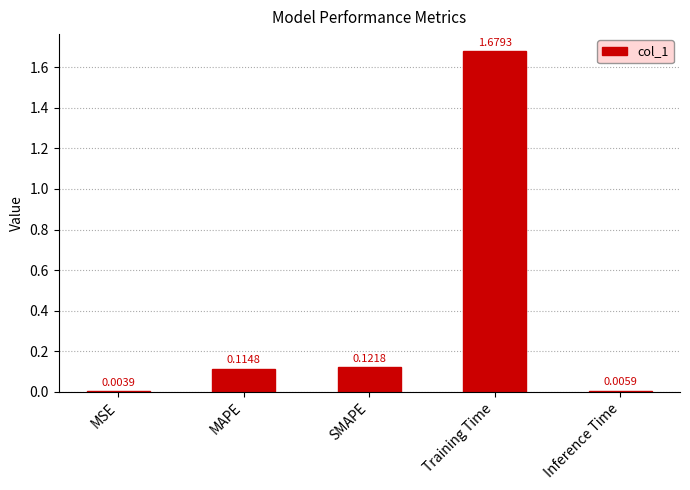

How many categories are shown in the chart?

5